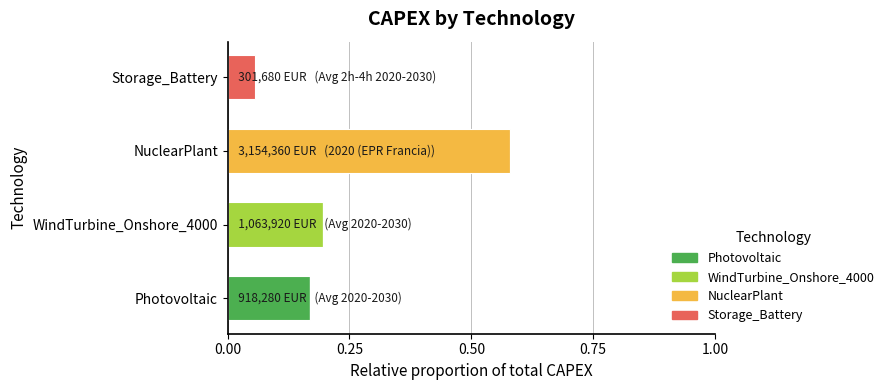

At which label does Photovoltaic reach its peak?

Photovoltaic